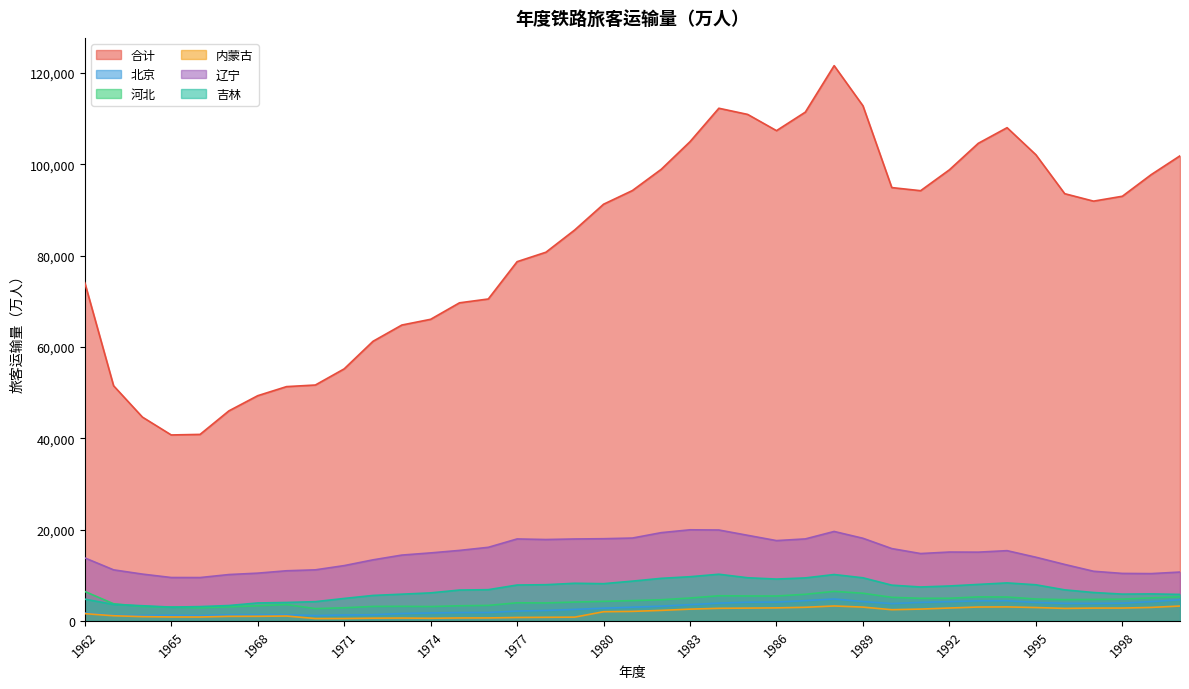

True or false: 吉林 and 内蒙古 intersect in this chart.

False